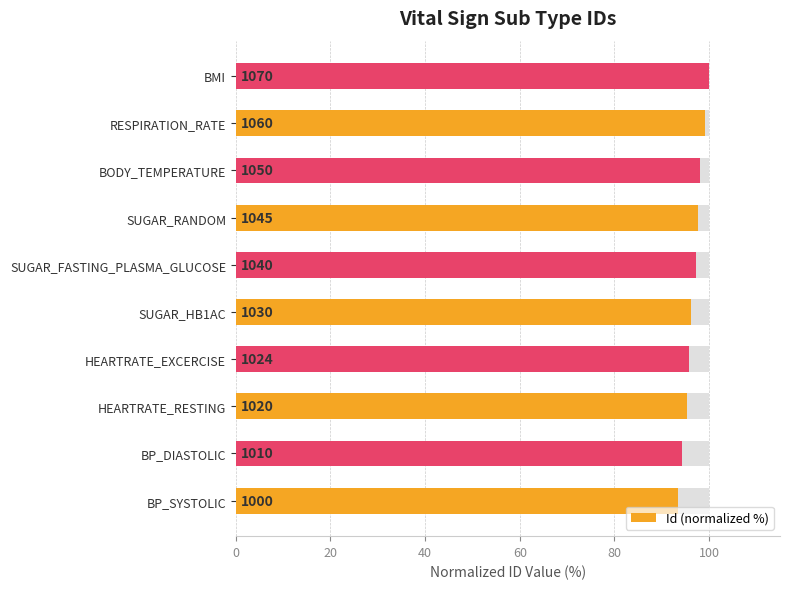

Does the chart contain stacked bars?

No